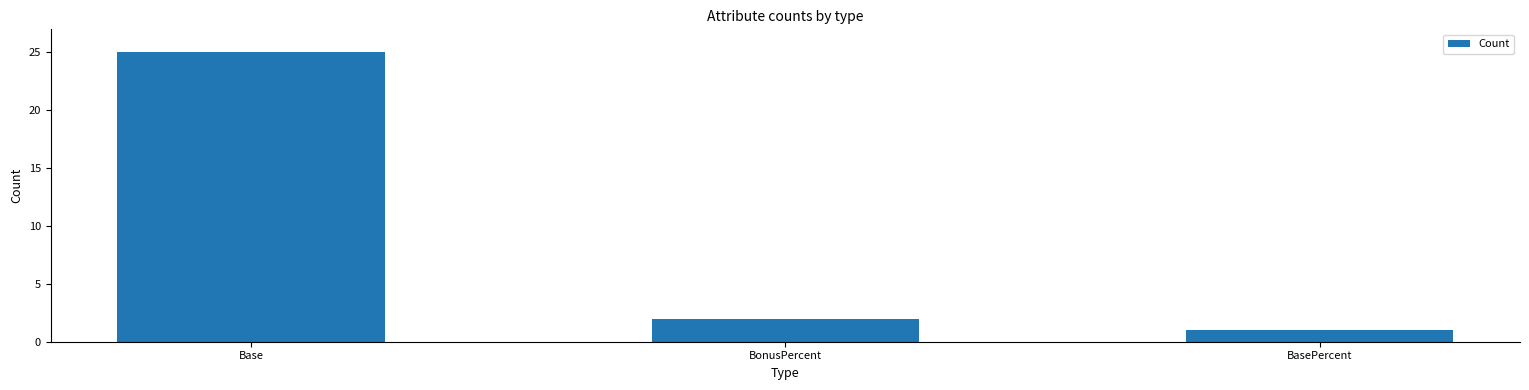

Which category has the highest value across all series?

Base